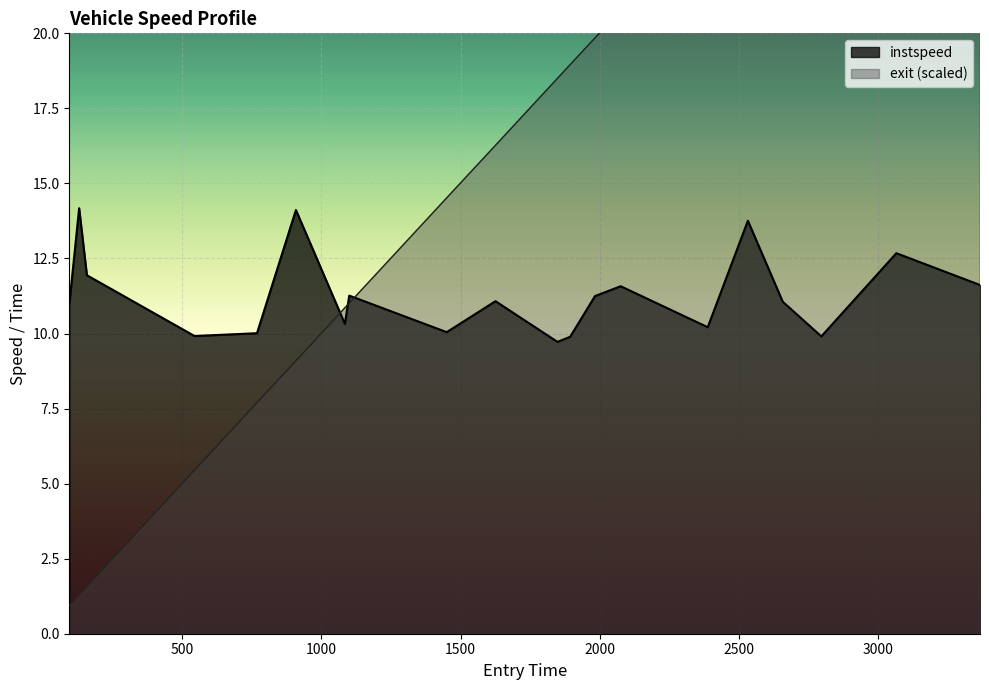

Which category has the lowest value across all series?

93.71610547016026